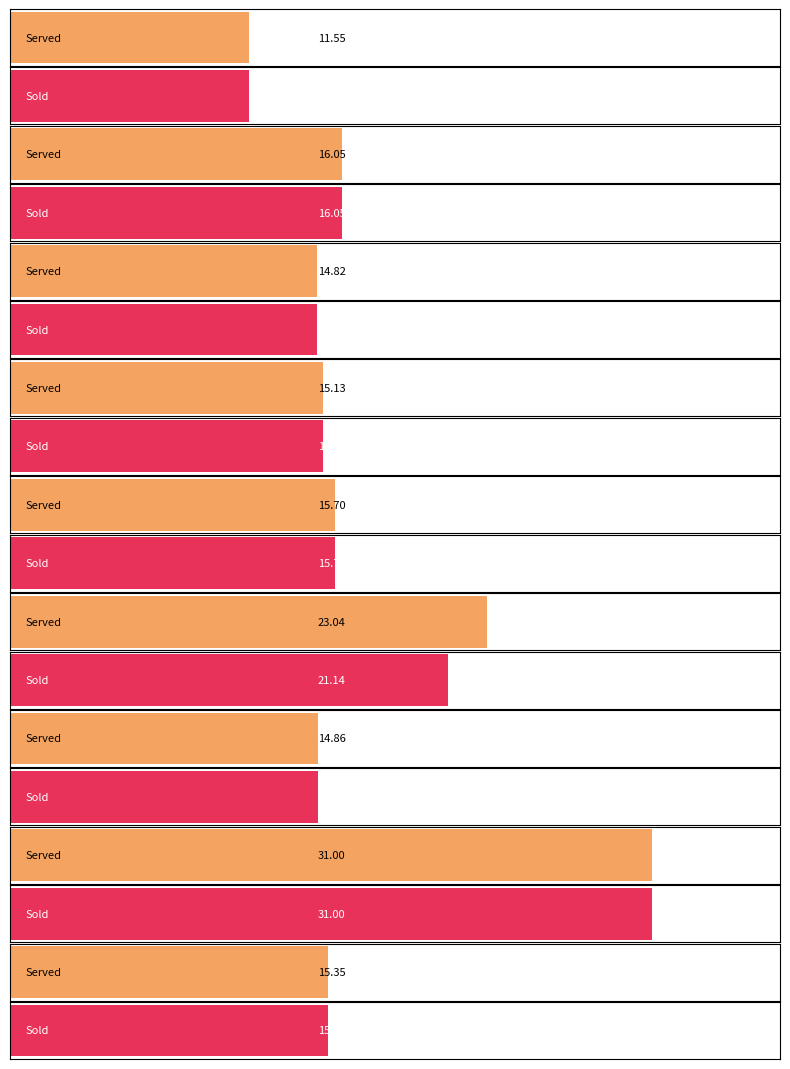

Reading left to right, list all the values displayed in this chart.

Served: 11.6	16.1	14.8	15.1	15.7	23.0	14.9	31.0	15.3
Sold: 11.6	16.1	14.8	15.1	15.7	21.1	14.9	31.0	15.3